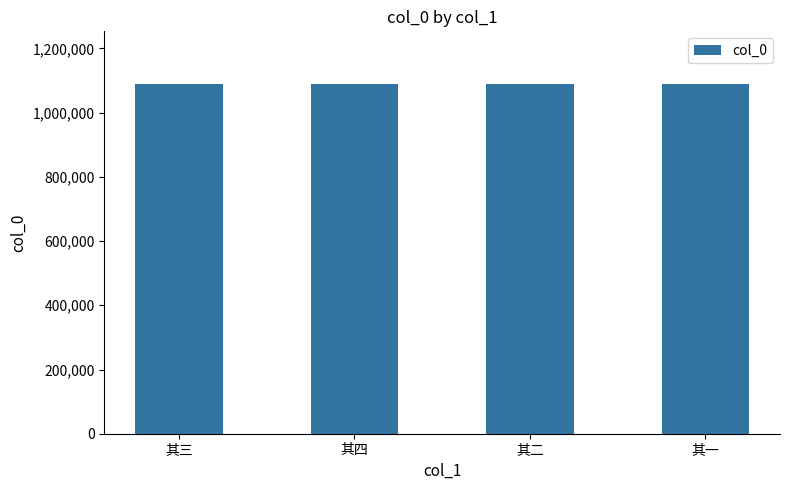

What is the difference between the maximum and second lowest values?

2